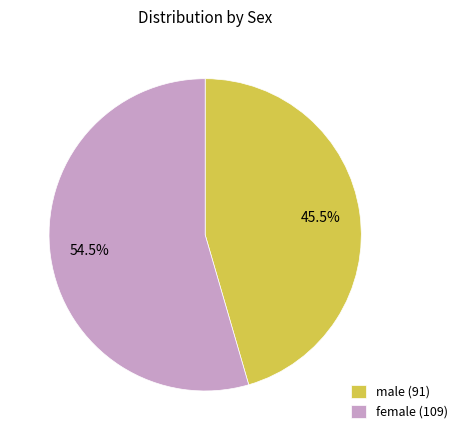

Which has a higher value, male or female?

female